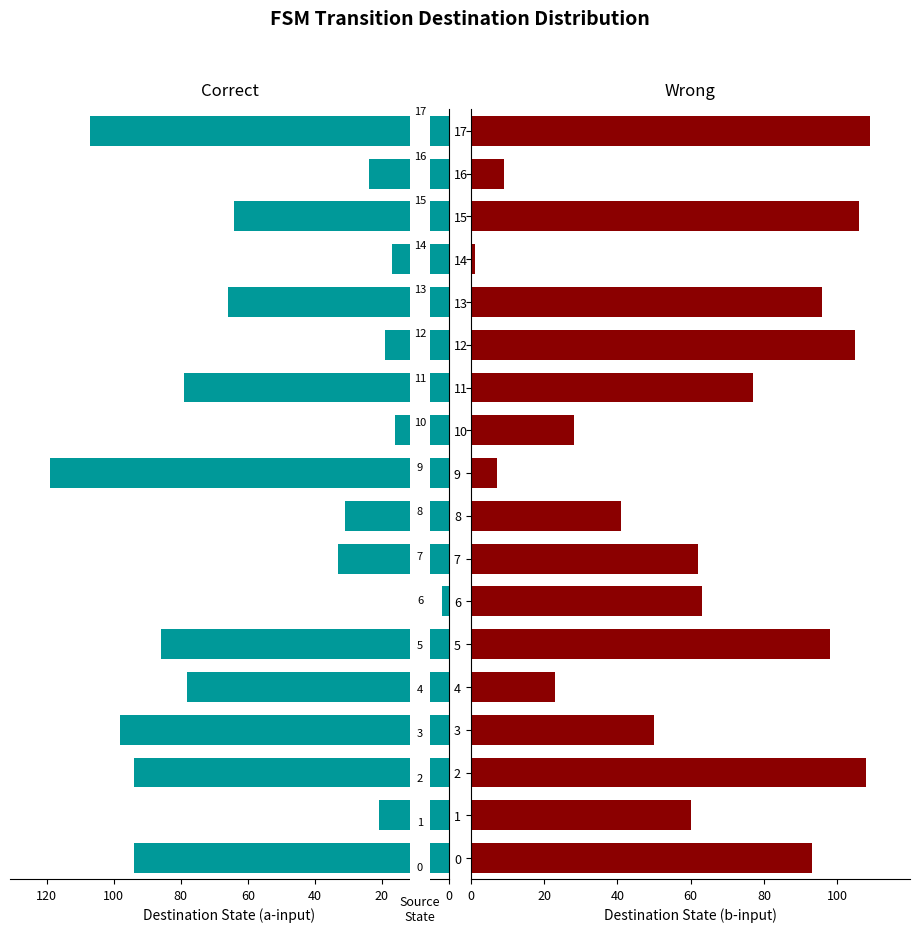

Which label corresponds to the largest value in the chart?

9